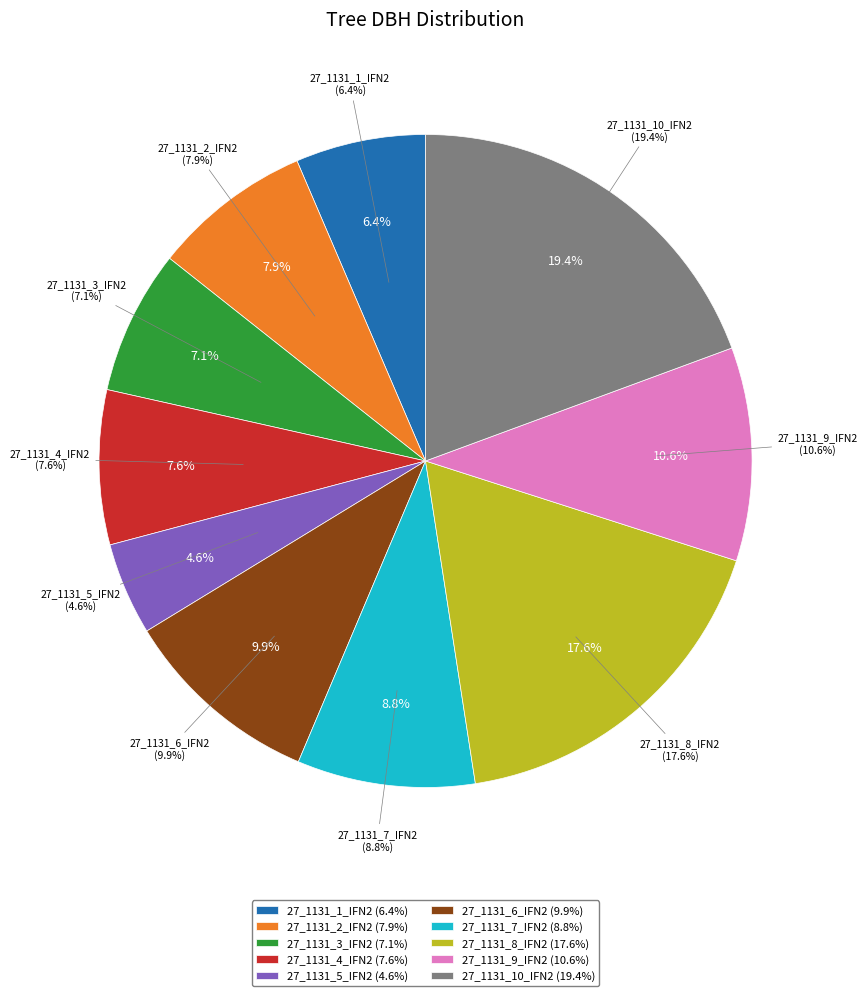

To the nearest percent, what portion does 27_1131_6_IFN2 represent?

10%